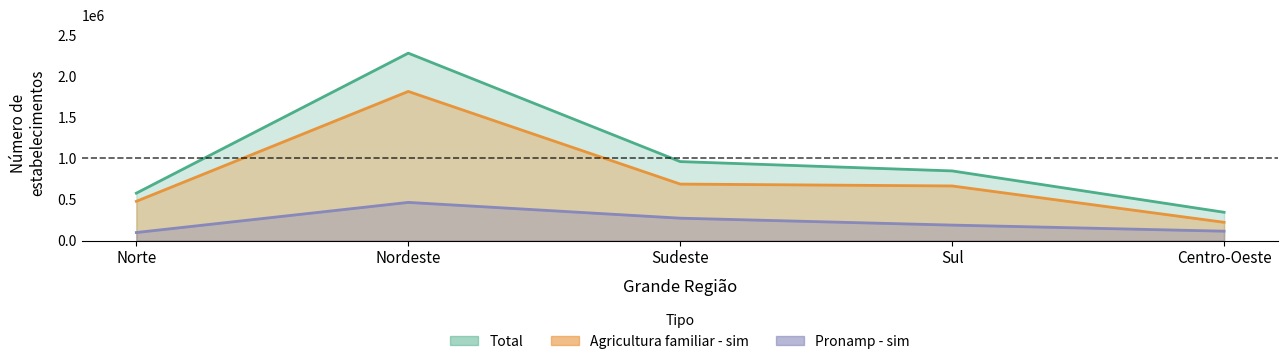

Which category has the highest value across all series?

Nordeste